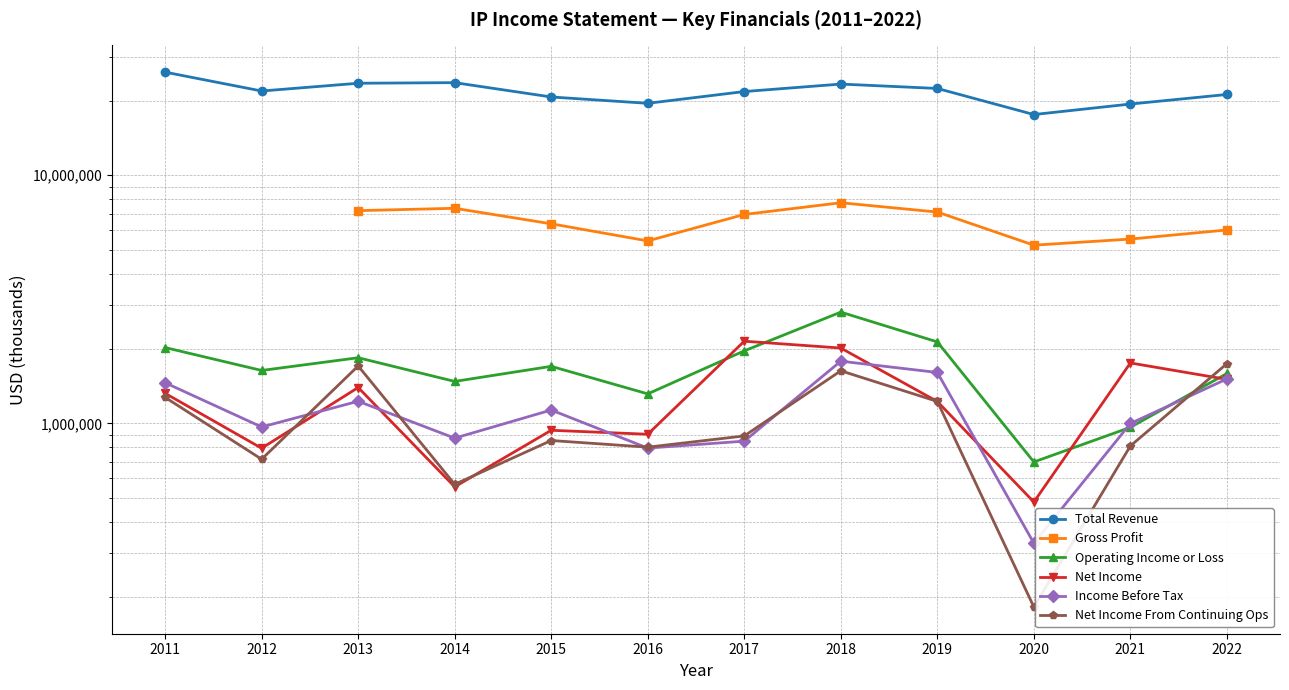

What is the difference between the second highest and second lowest values in the Net Income From Continuing Ops series?

1136000.0